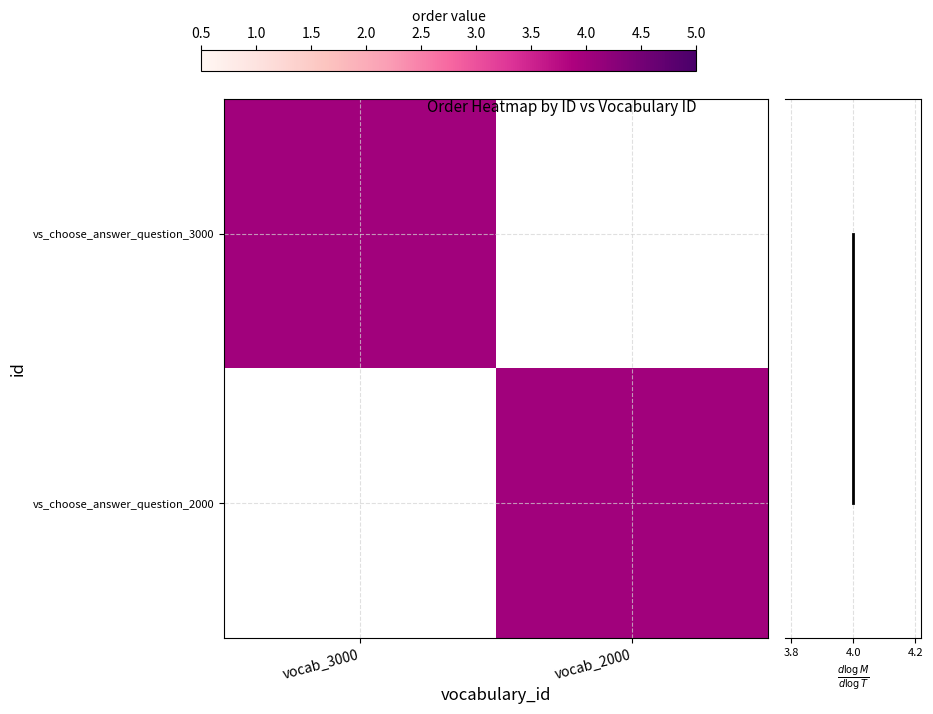

How many data points does each series have?

2